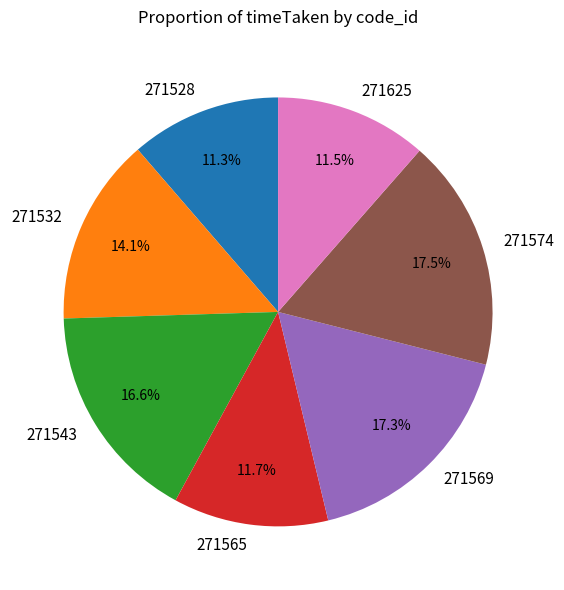

Approximately how many times larger is the value at 271625 compared to 271565?

1.0